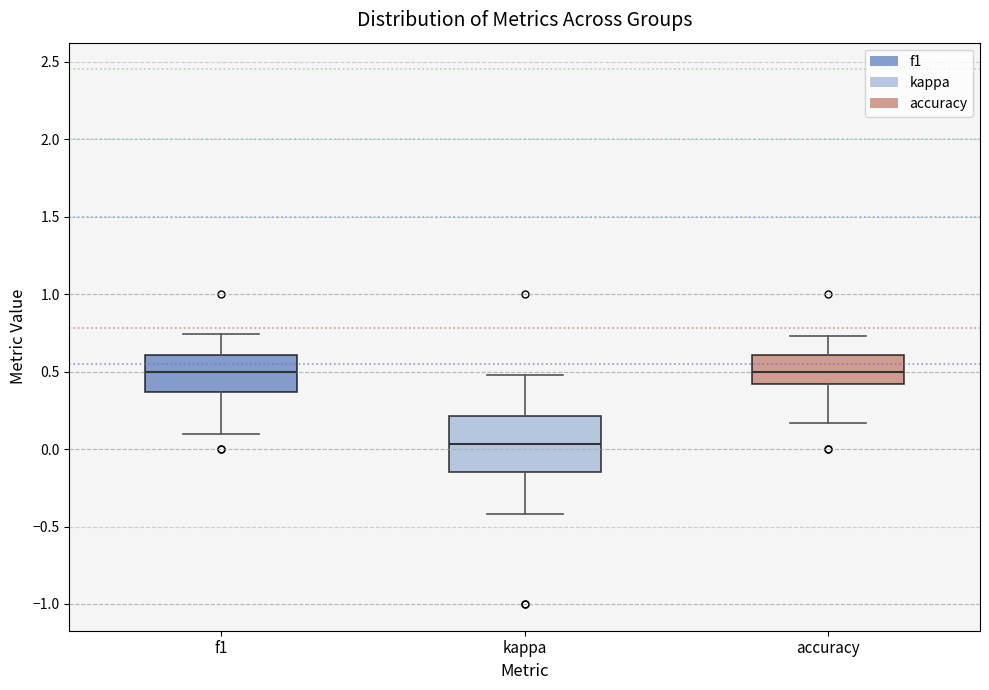

Comparing the boxes themselves (not the whiskers), which one is the tallest?

kappa